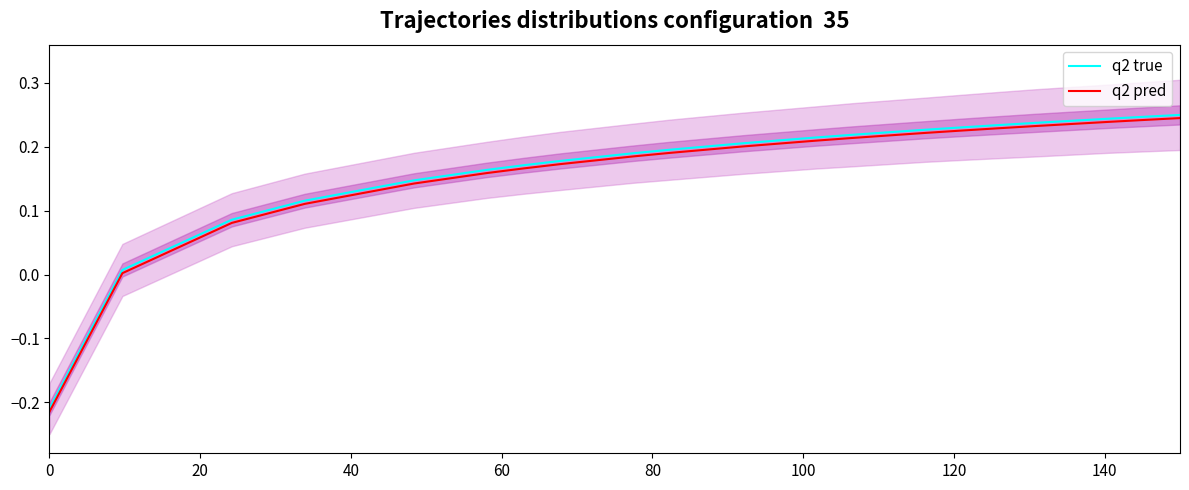

At which label does q2 true first exceed 0?

20